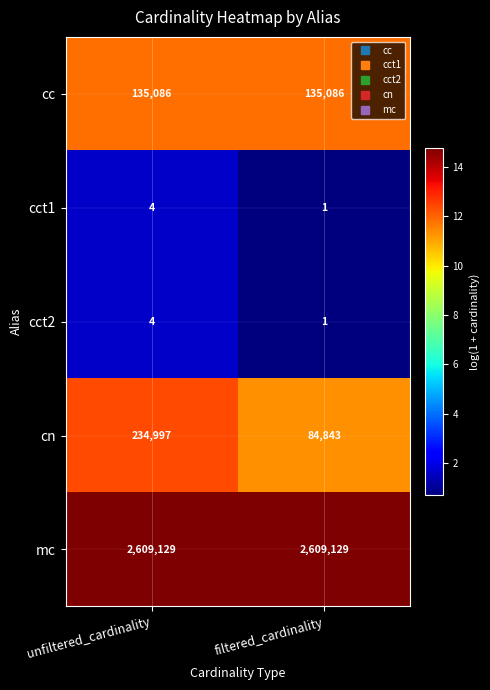

At which category is the sum across all series the highest?

unfiltered_cardinality